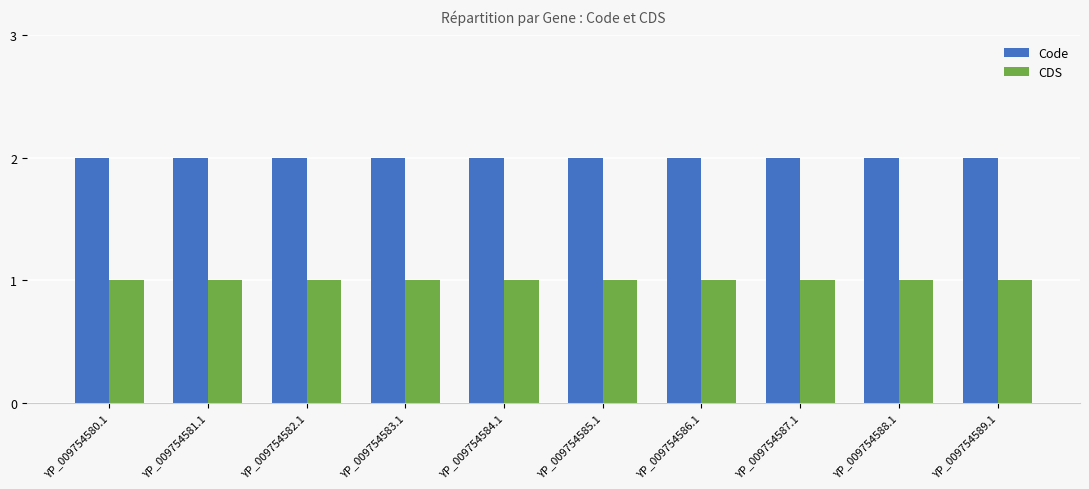

What is the total value across all series at YP_009754582.1?

3